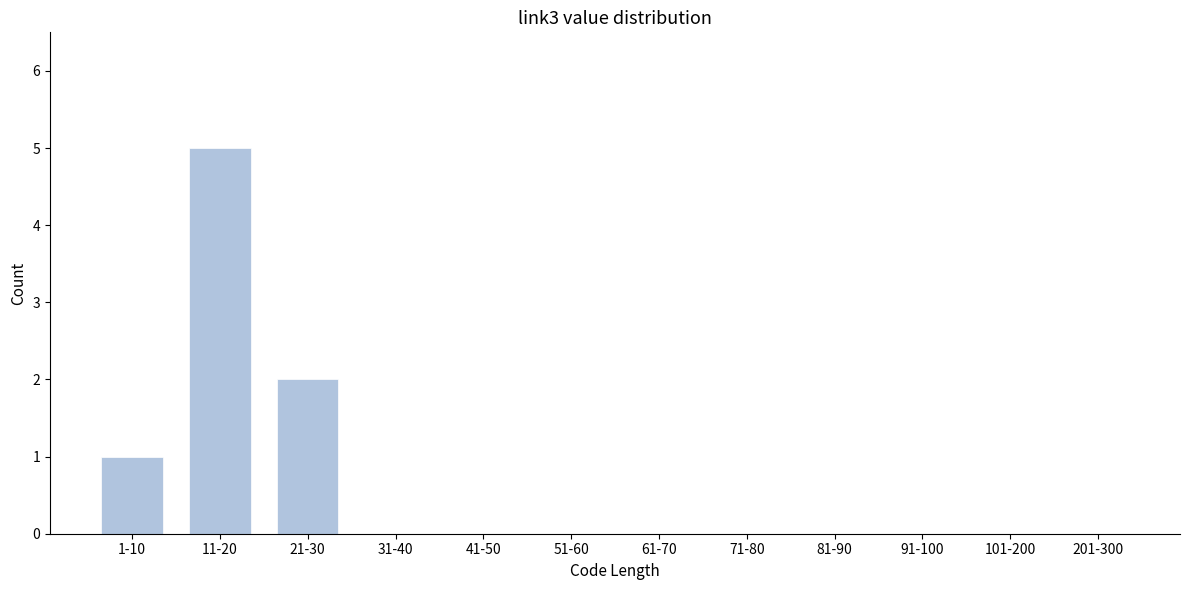

Reading right to left, extract all data points from this chart.

201-300=0	101-200=0	91-100=0	81-90=0	71-80=0	61-70=0	51-60=0	41-50=0	31-40=0	21-30=2	11-20=5	1-10=1